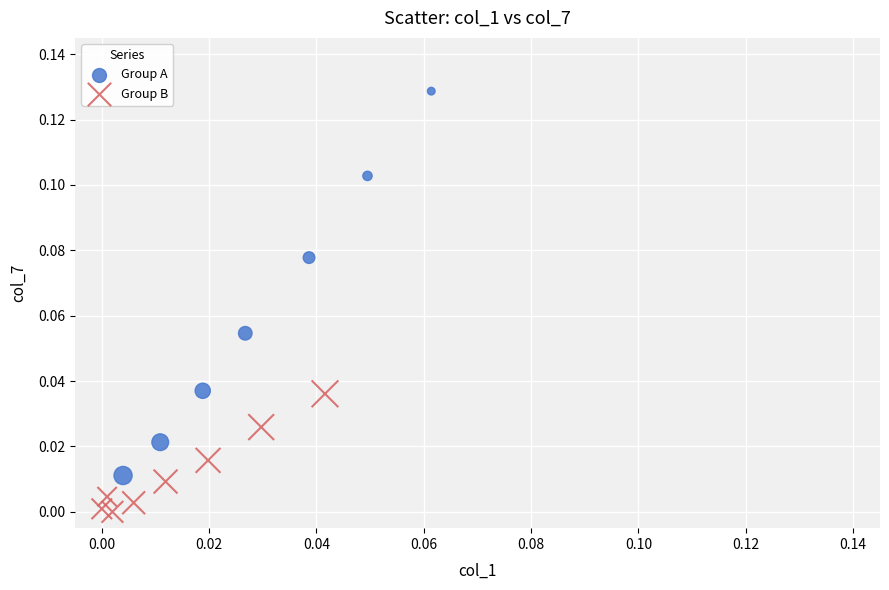

Which series has the widest spread of Y values?

Group A